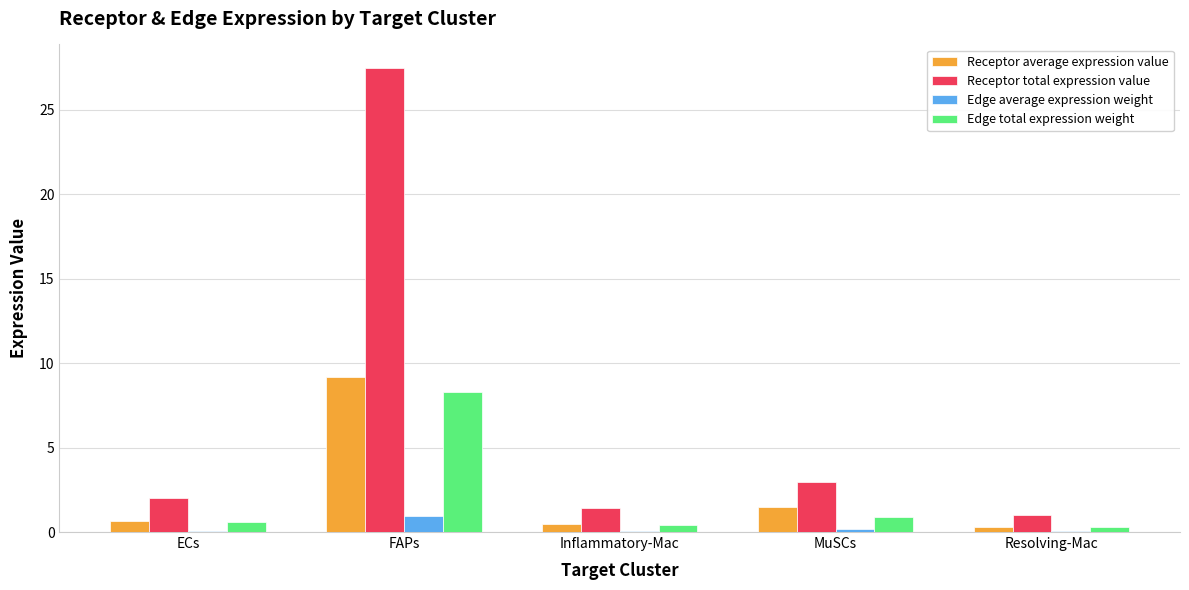

Which series has the widest spread of values?

Receptor total expression value